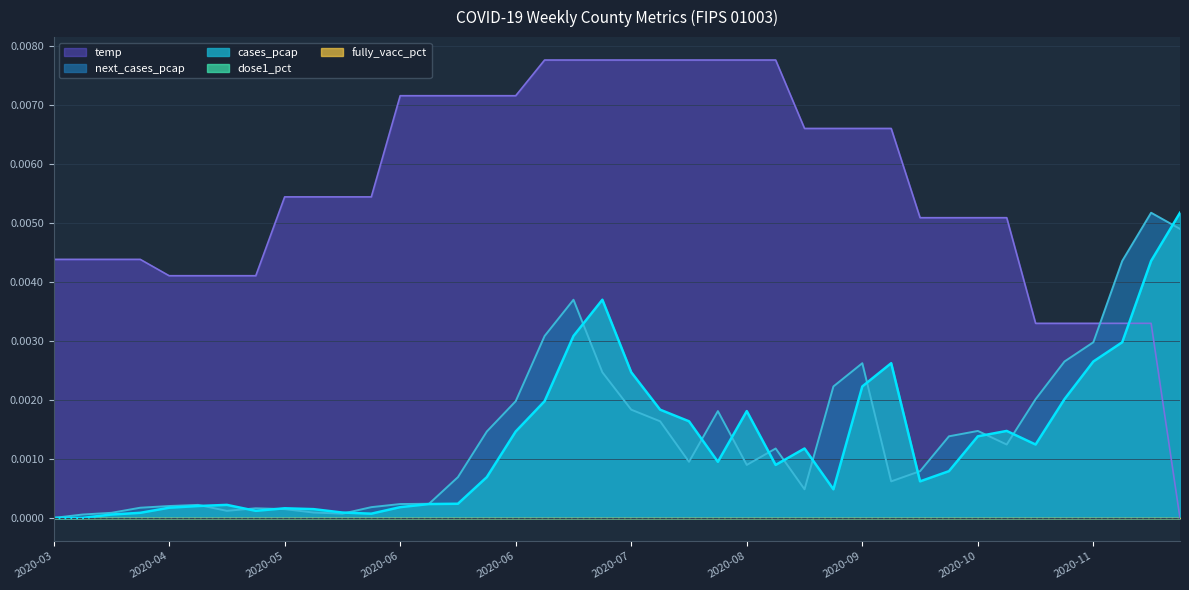

Which series has the widest spread of values?

temp